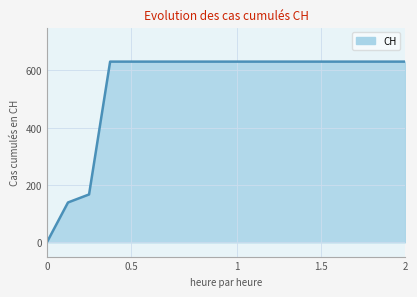

What is the difference between the maximum and second lowest values?

492